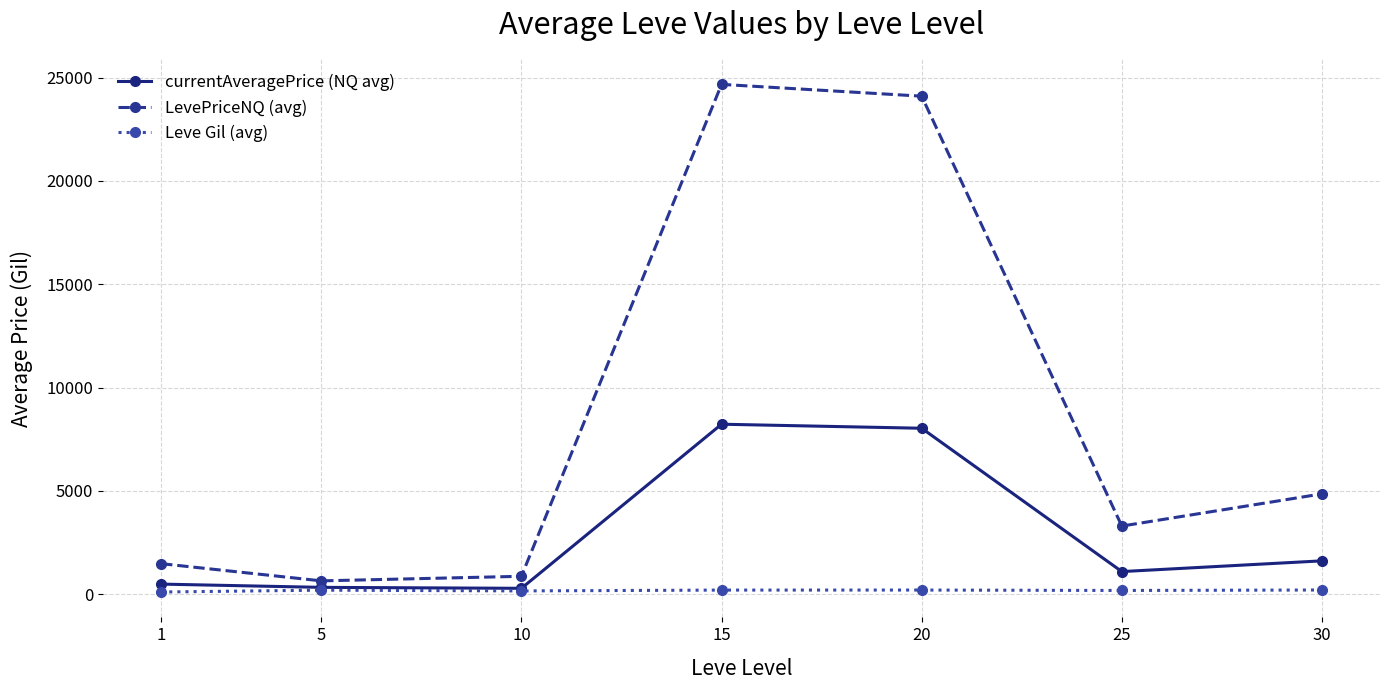

Which series has the largest range (max minus min)?

LevePriceNQ (avg)